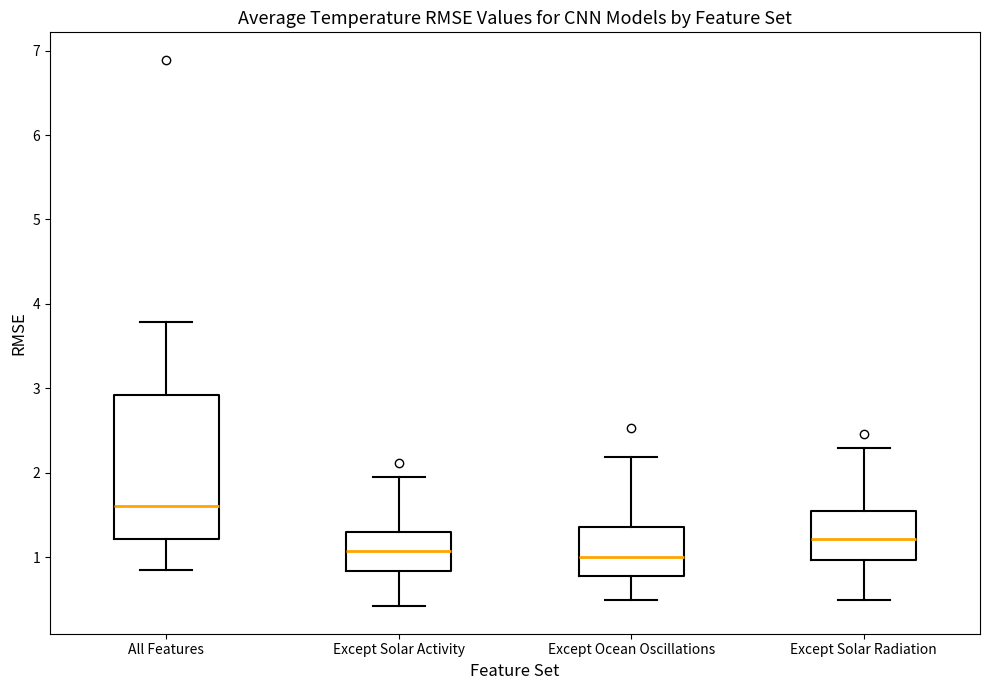

Comparing the boxes themselves (not the whiskers), which one is the tallest?

All Features